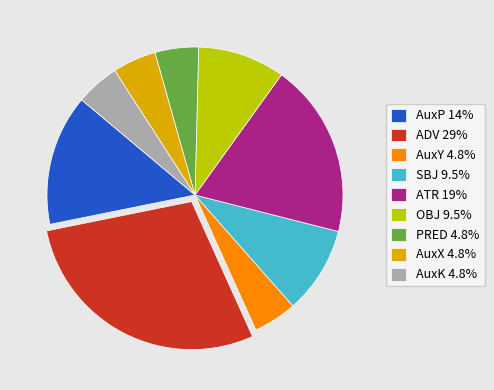

What is the ratio of the value at AuxP 14% to the value at OBJ 9.5%?

1.5